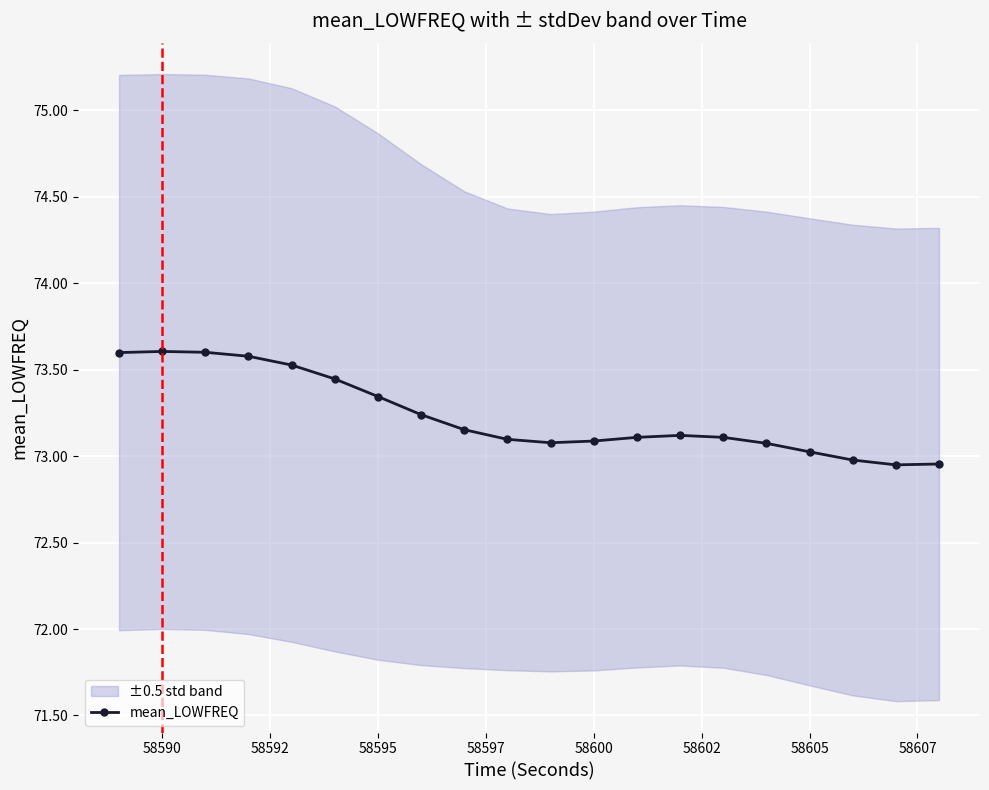

How many values exceed 73?

17